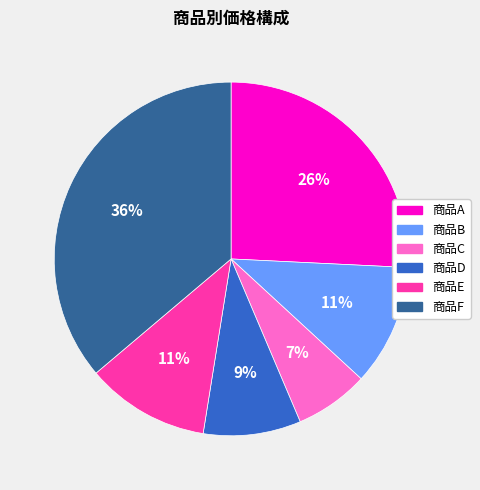

To the nearest percent, what is the difference between the largest and smallest slice percentages?

29%